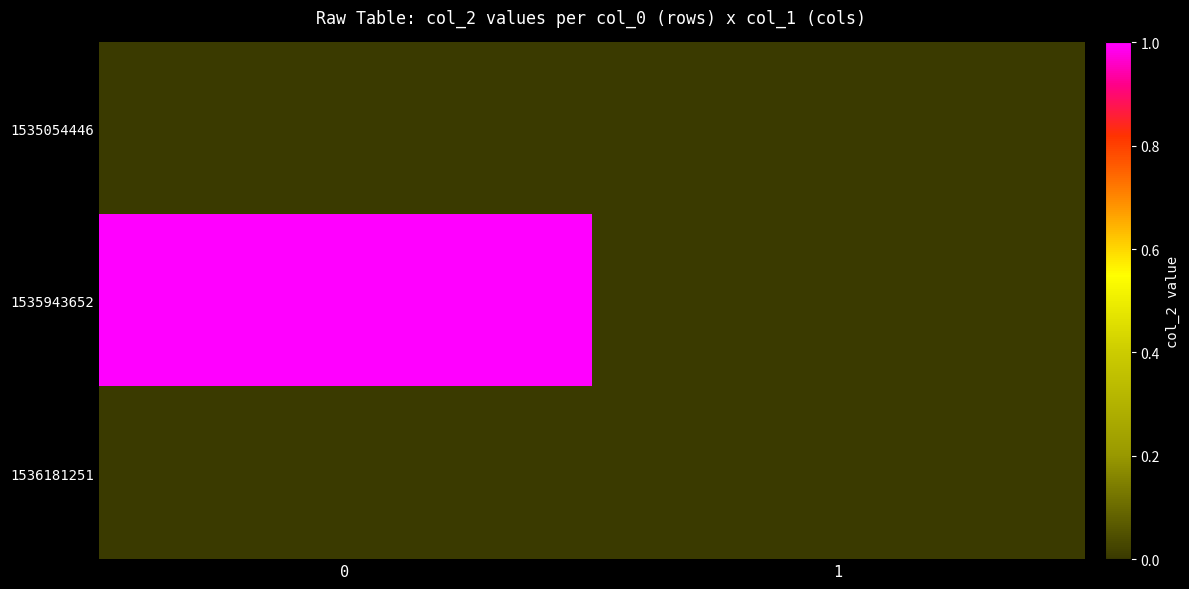

At 0, list the series in order from smallest to largest.

1535054446, 1536181251, 1535943652